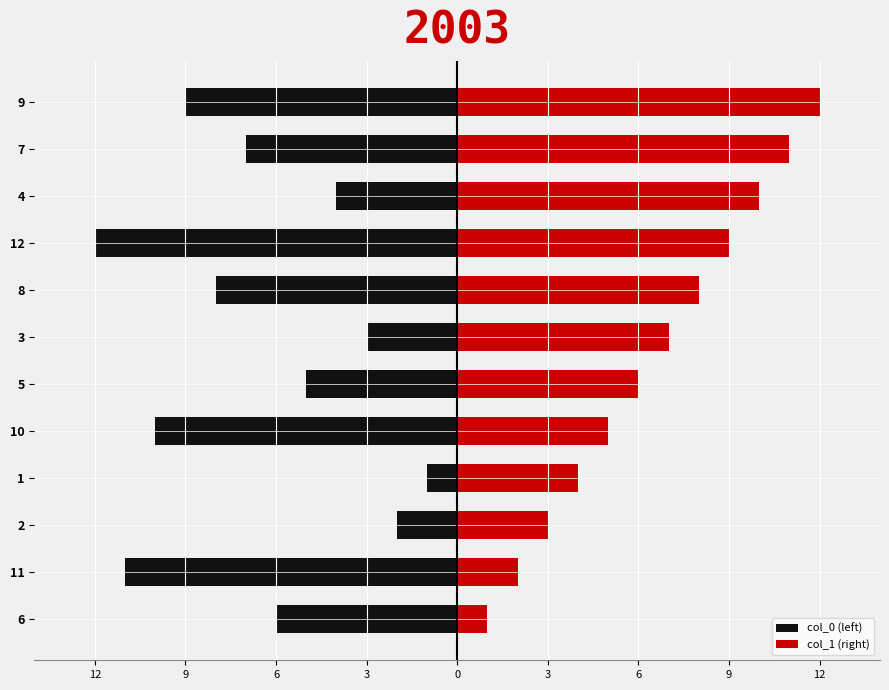

What is the difference between the maximum and second lowest values in the col_0 (left) series?

10